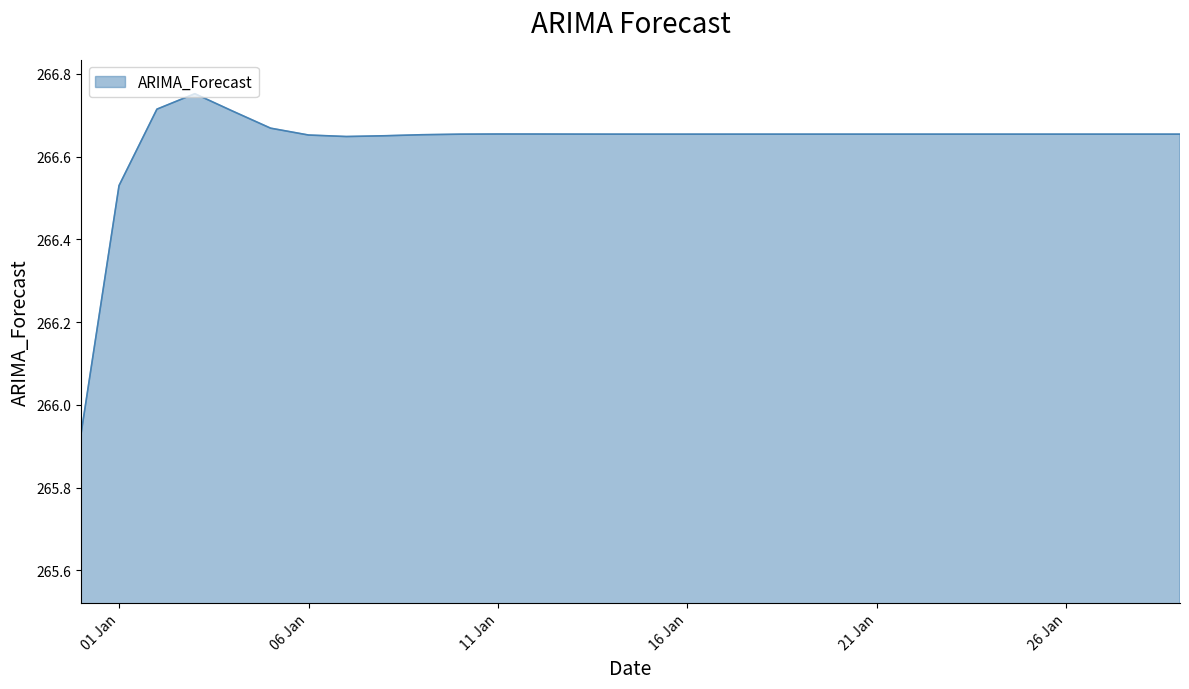

What is the minimum value shown in the chart?

265.9